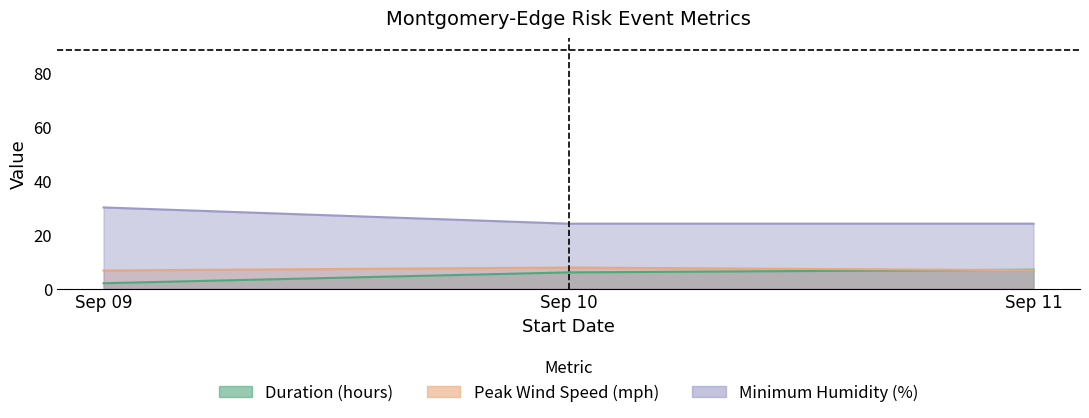

At which label does Peak Wind Speed (mph) reach its peak?

Sep 10